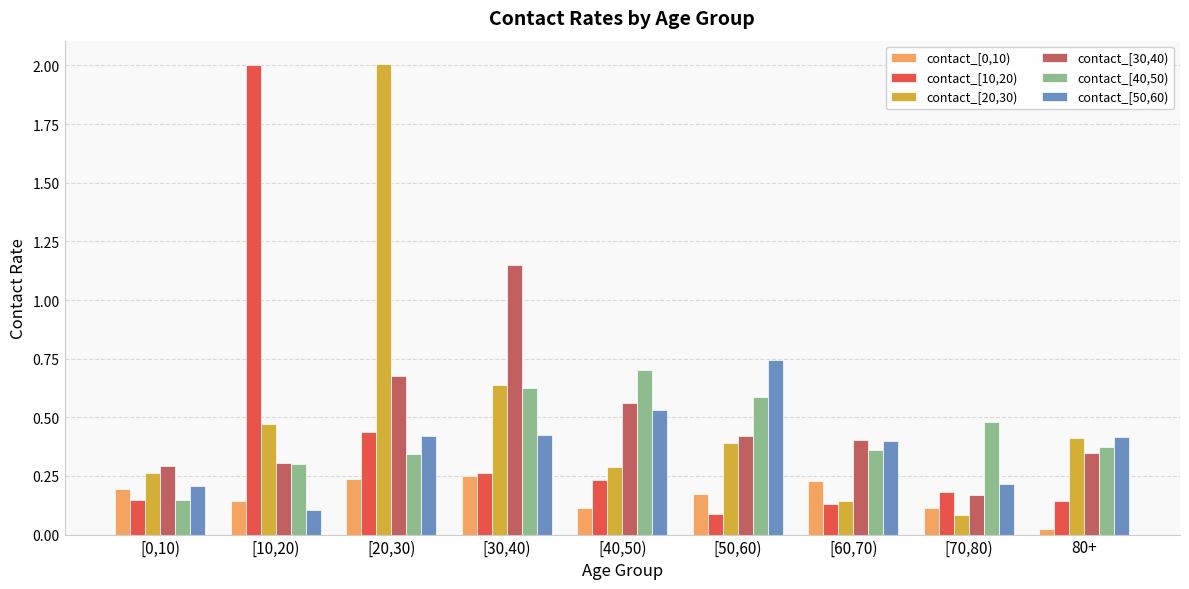

What is the spread (max minus min) of values at [30,40)?

0.9